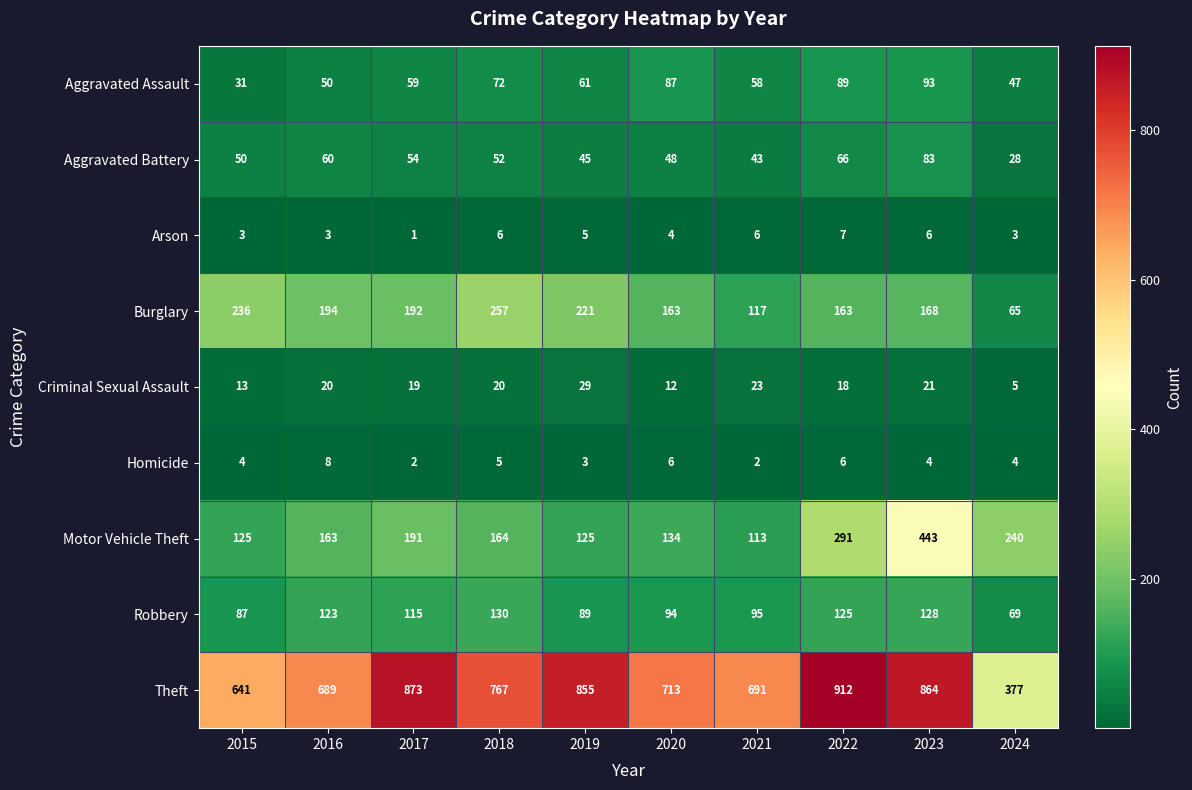

The value of Aggravated Battery at 2024 is 11. True or false?

False